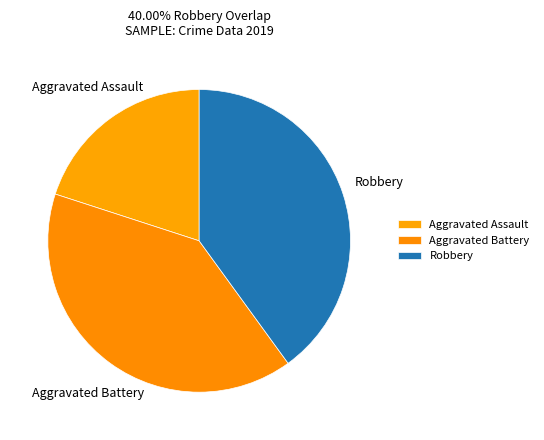

Is there any slice that represents more than half of the pie?

No